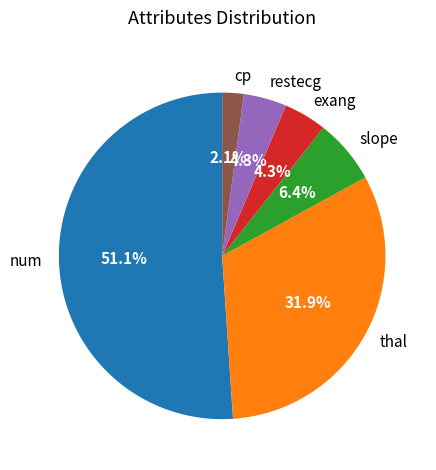

Count the number of slices in the pie.

6